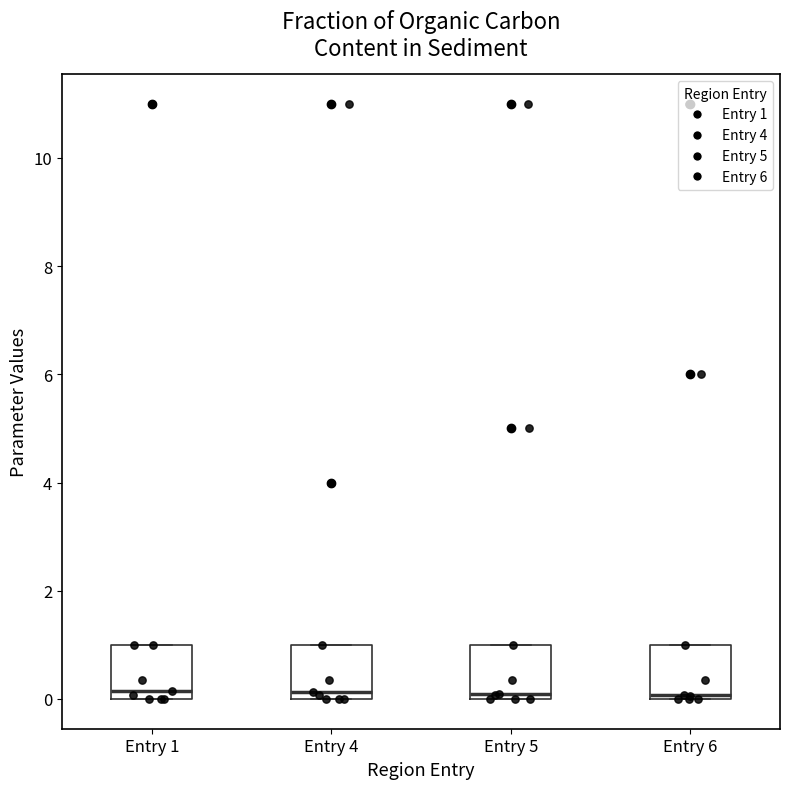

Where is the lower edge of the box for Entry 5 on the y-axis? The values are not printed on the chart, so give them approximately, as read against the axis.

0.0